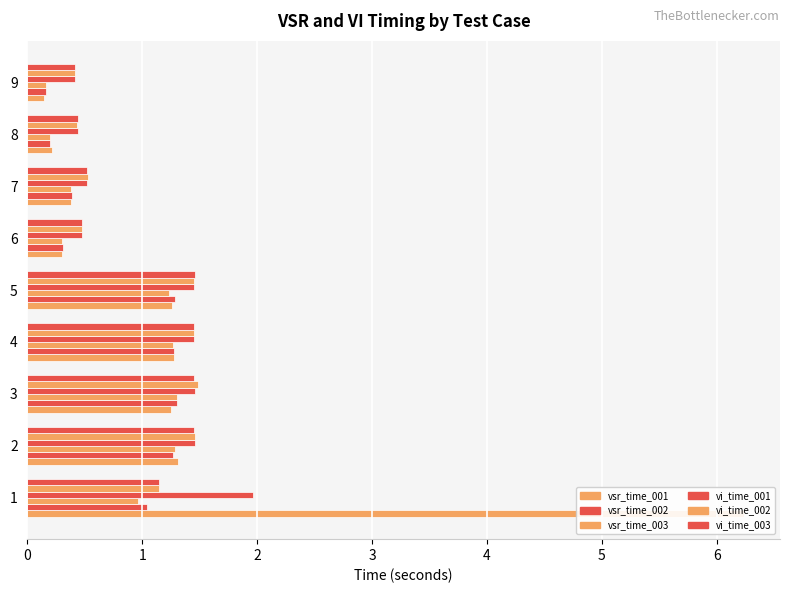

Reading left to right, transcribe all the data shown in this chart.

vsr_time_001: 6.2	1.3	1.2	1.3	1.3	0.3	0.4	0.2	0.1
vsr_time_002: 1.0	1.3	1.3	1.3	1.3	0.3	0.4	0.2	0.2
vsr_time_003: 1.0	1.3	1.3	1.3	1.2	0.3	0.4	0.2	0.2
vi_time_001: 2.0	1.5	1.5	1.4	1.4	0.5	0.5	0.4	0.4
vi_time_002: 1.1	1.5	1.5	1.4	1.4	0.5	0.5	0.4	0.4
vi_time_003: 1.1	1.5	1.4	1.5	1.5	0.5	0.5	0.4	0.4